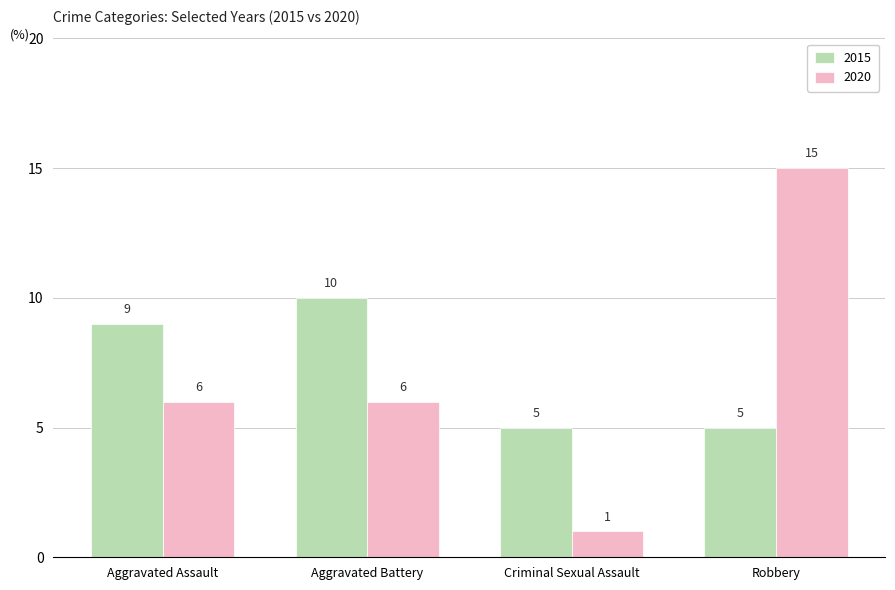

What is the value of the 2015 bar at the 1st from the left?

9